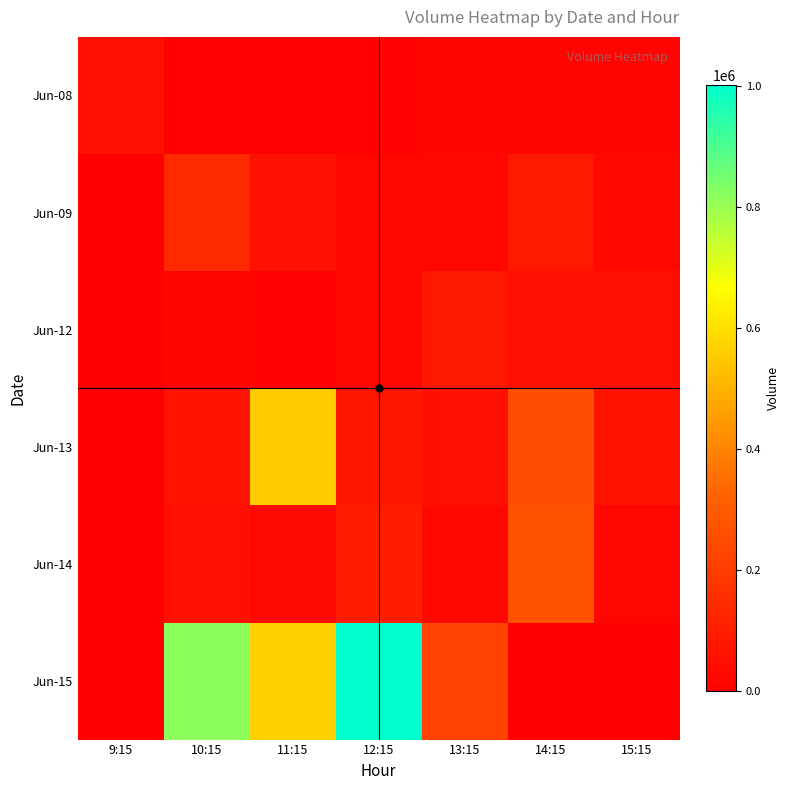

How many data points does each series have?

7